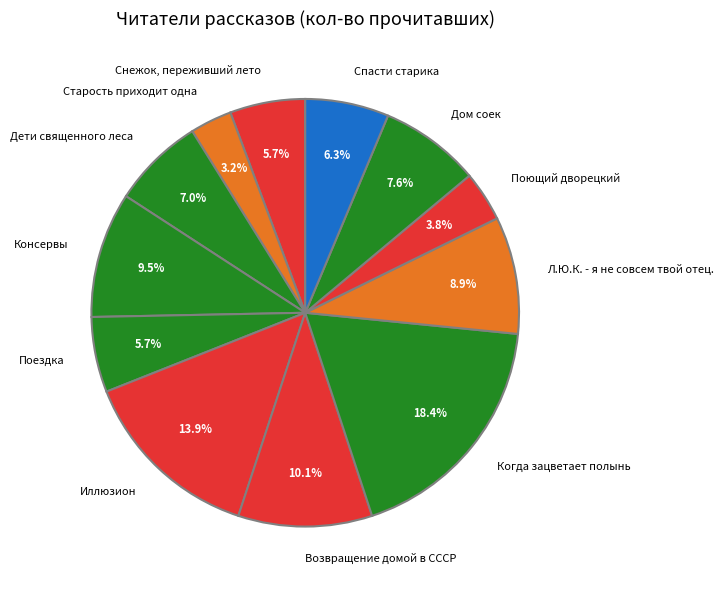

Does Иллюзион account for over 50% of the chart?

No